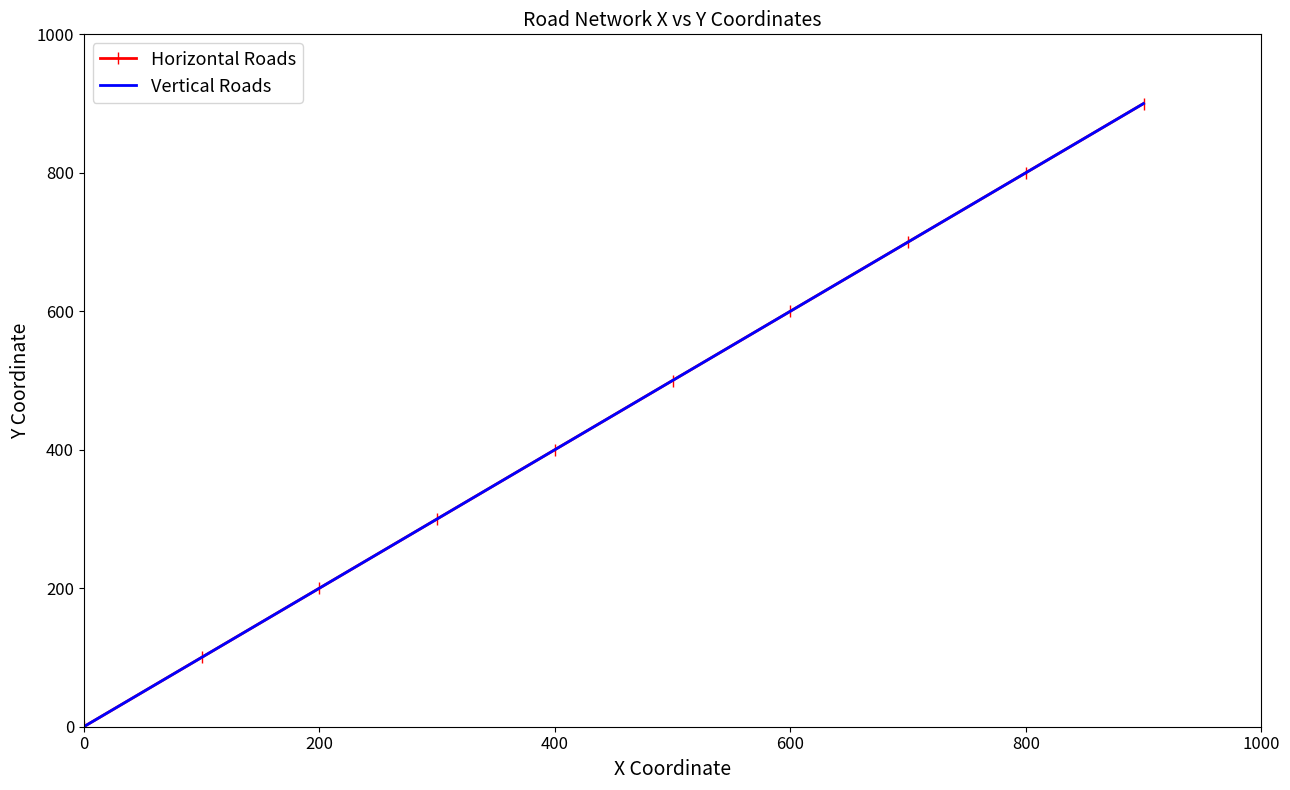

Count the number of categories in the chart.

10